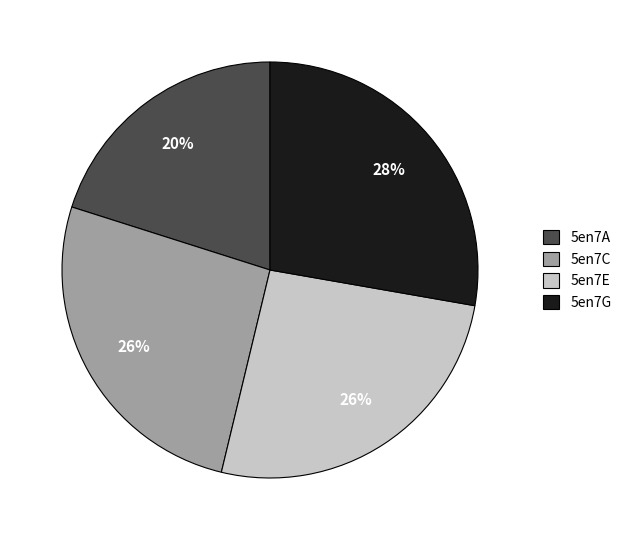

What is the ratio of the value at 5en7A to the value at 5en7E?

0.8